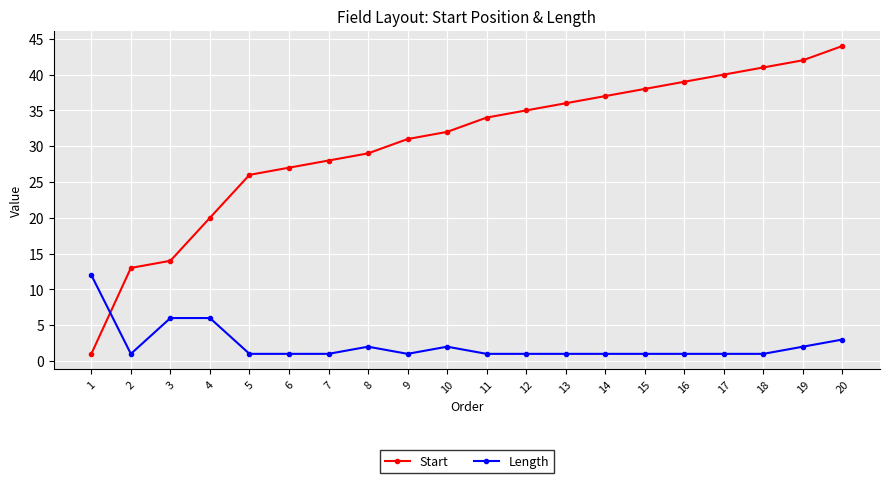

How many lines are shown in the chart?

2